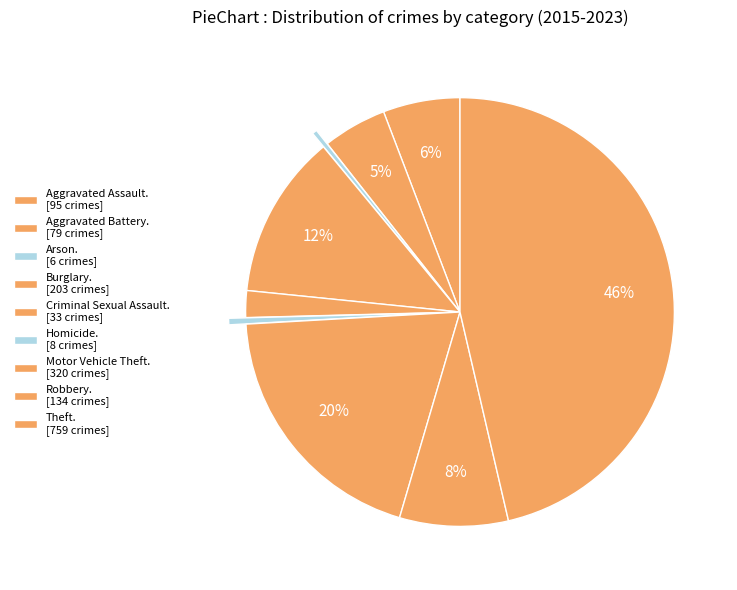

Count the number of slices in the pie.

9